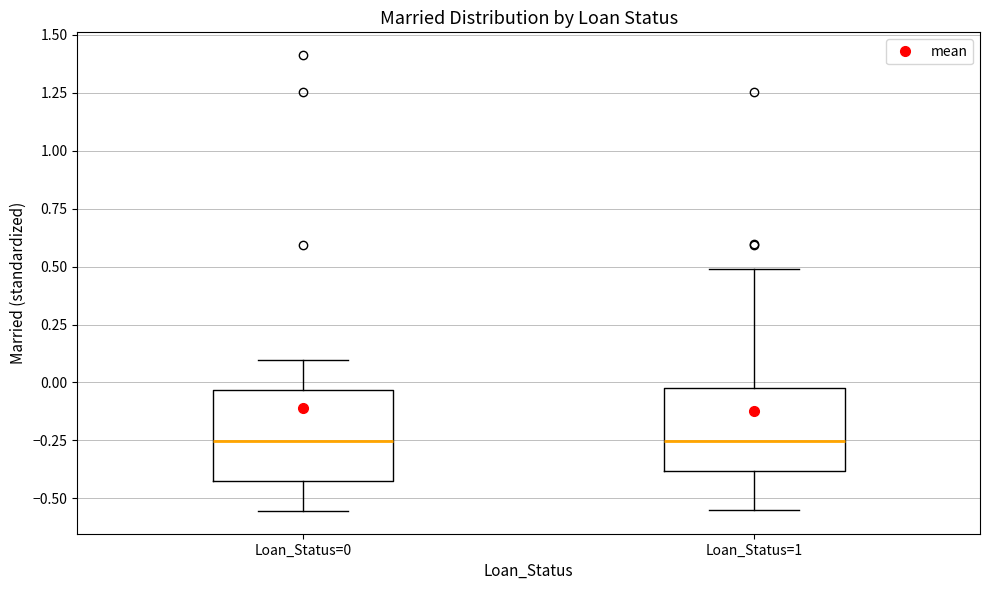

Reading left to right, transcribe this box plot: for each box, give where its median line is, the range the box spans, and where its two whiskers end, as read against the y-axis. The values are not printed on the chart, so give them approximately, as read against the axis.

Loan_Status=0: median -0.25, box -0.45 to -0.05, whiskers -0.55 to 0.10
Loan_Status=1: median -0.25, box -0.40 to -0.05, whiskers -0.55 to 0.50